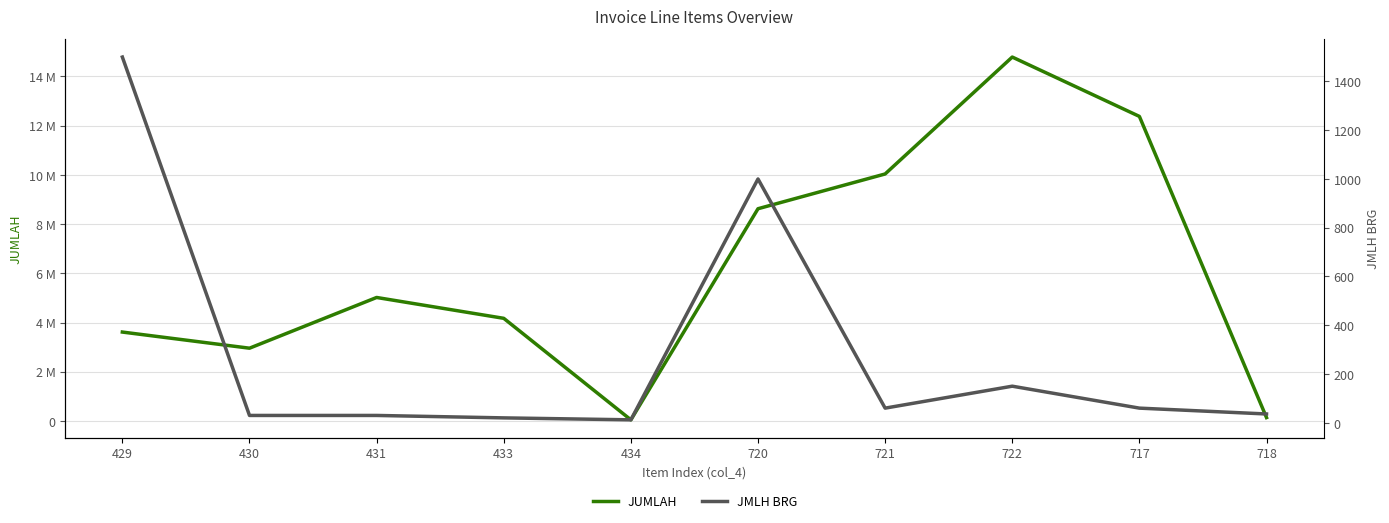

How many distinct data groups are displayed?

2